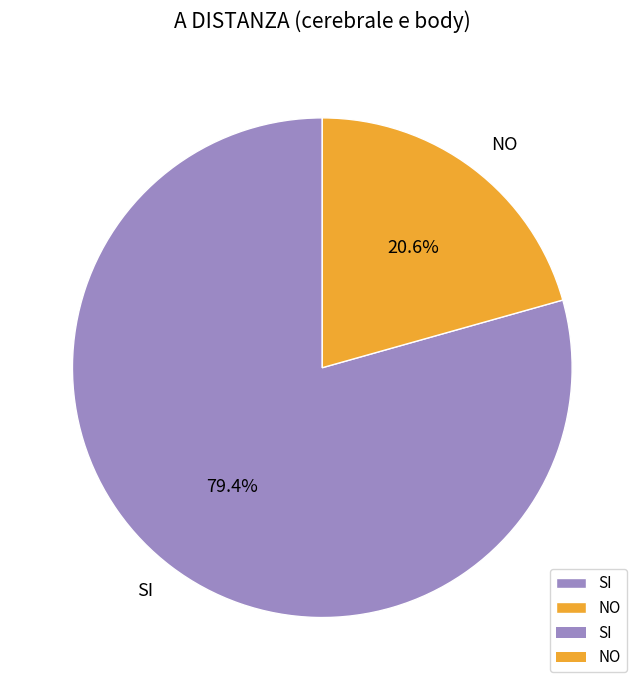

Does any single category account for the majority?

Yes